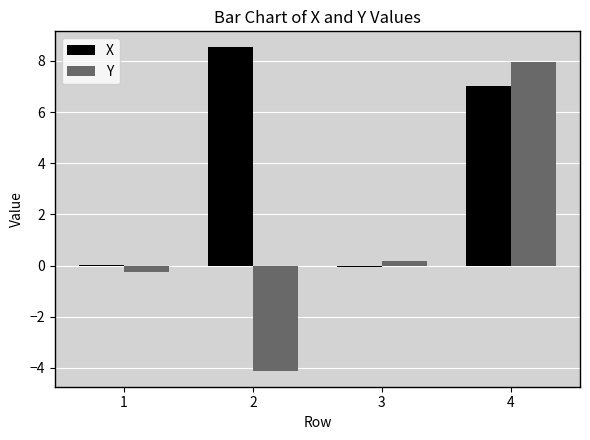

The value of X at 1 is 0.0. True or false?

True